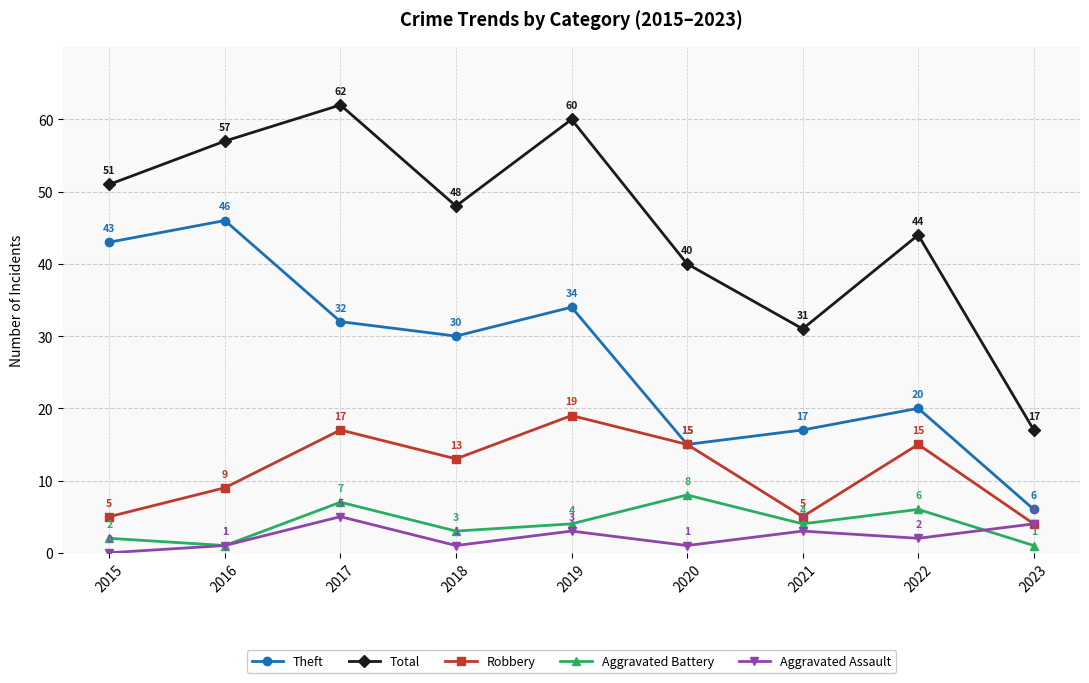

What is the sum of the Total values at 2022 and 2015?

95